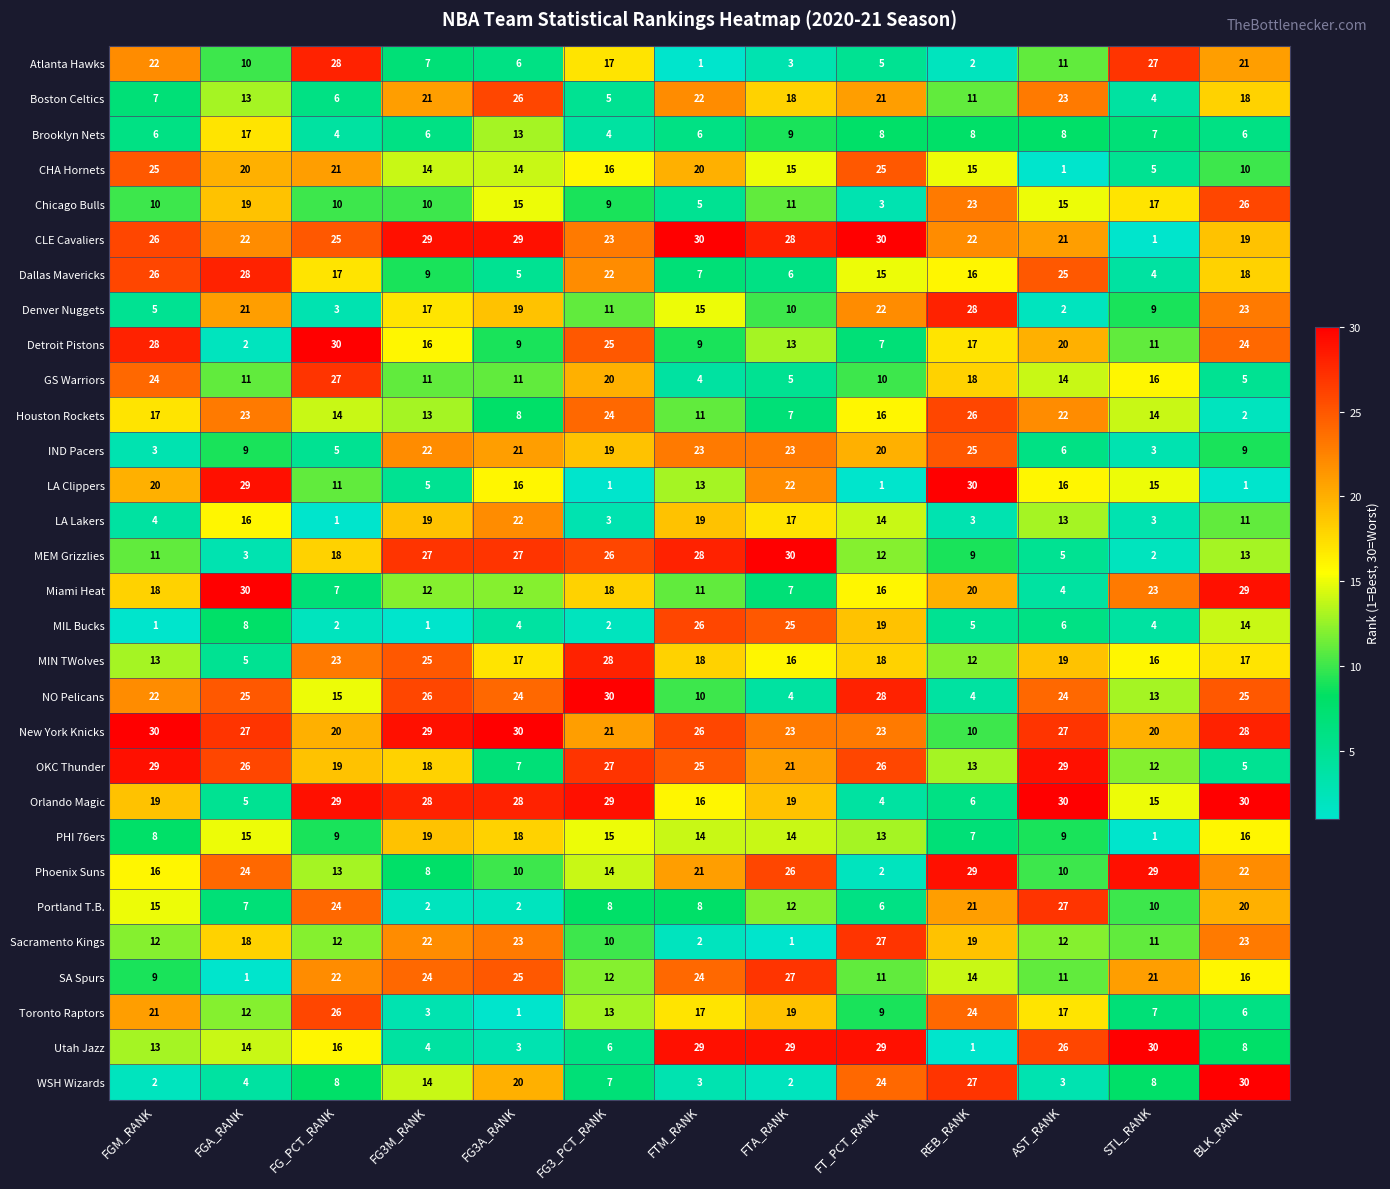

Rank the series at FG_PCT_RANK from lowest to highest value.

LA Lakers, MIL Bucks, Denver Nuggets, Brooklyn Nets, IND Pacers, Boston Celtics, Miami Heat, WSH Wizards, PHI 76ers, Chicago Bulls, LA Clippers, Sacramento Kings, Phoenix Suns, Houston Rockets, NO Pelicans, Utah Jazz, Dallas Mavericks, MEM Grizzlies, OKC Thunder, New York Knicks, CHA Hornets, SA Spurs, MIN TWolves, Portland T.B., CLE Cavaliers, Toronto Raptors, GS Warriors, Atlanta Hawks, Orlando Magic, Detroit Pistons